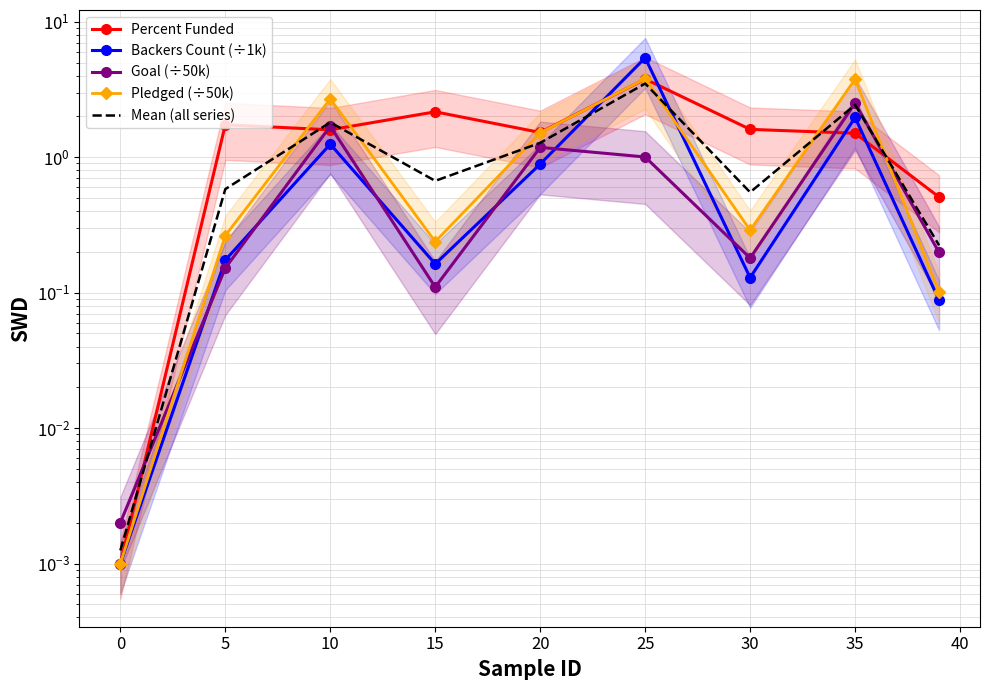

What is the maximum value shown in the chart?

5.4